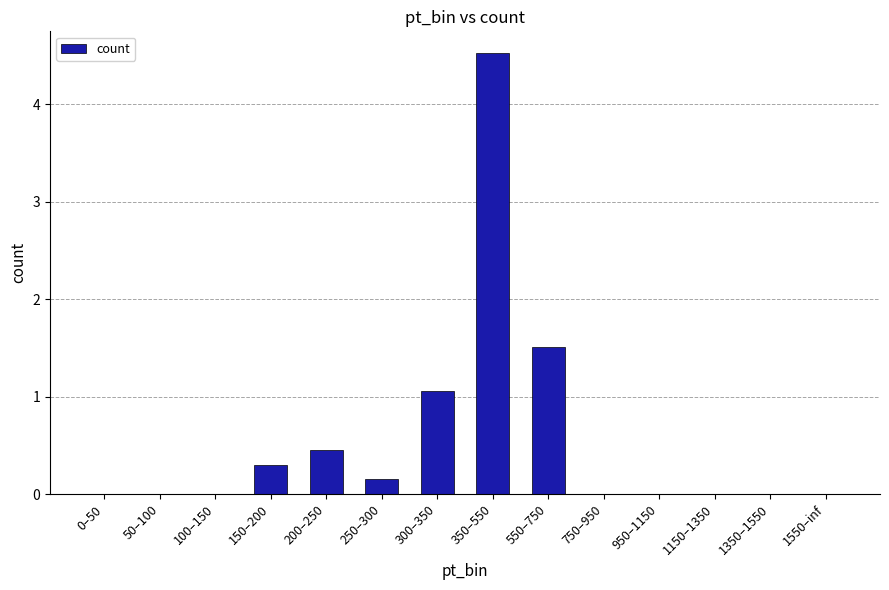

What is the sum of the values at 350–550 and 300–350?

5.6